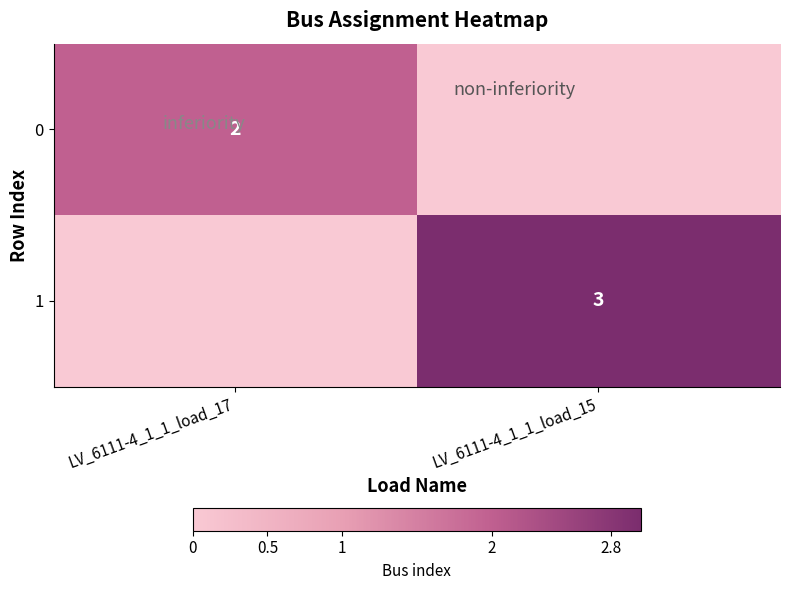

Is the value of 0 at LV_6111-4_1_1_load_17 greater than the value of 1 at LV_6111-4_1_1_load_15?

No